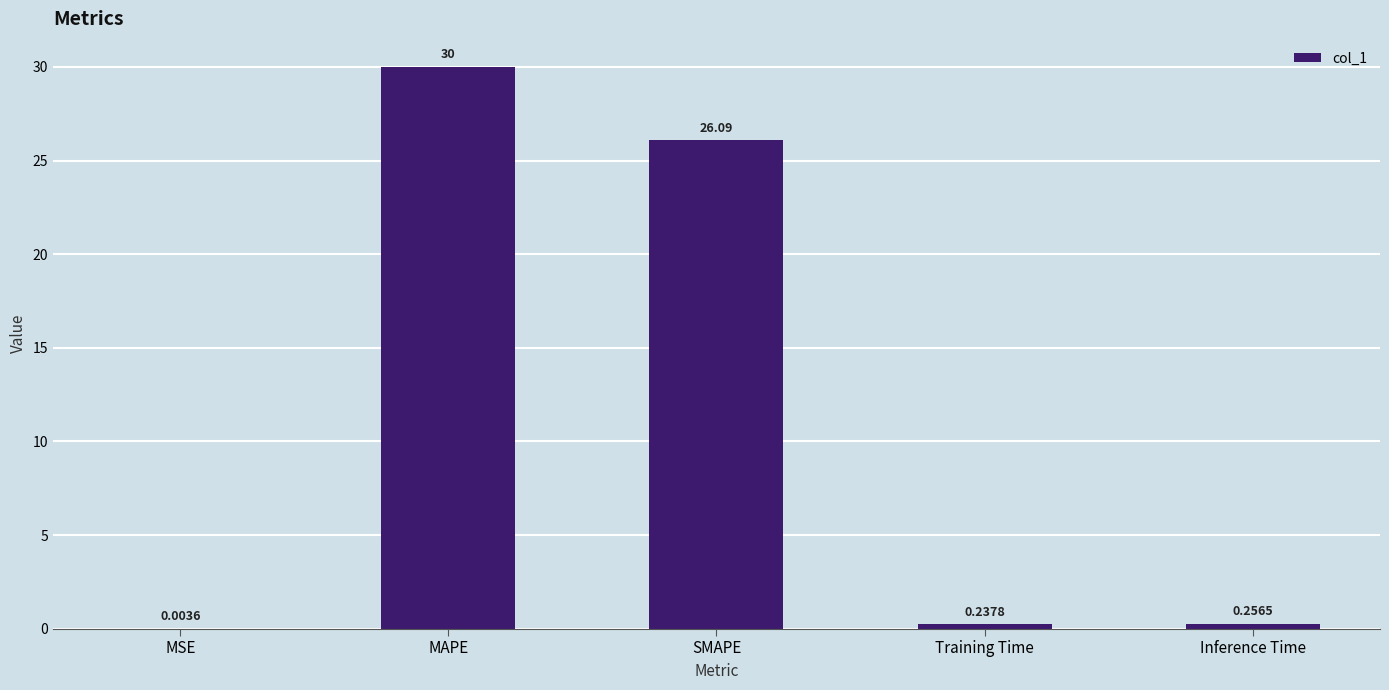

Which category has the highest value across all series?

MAPE